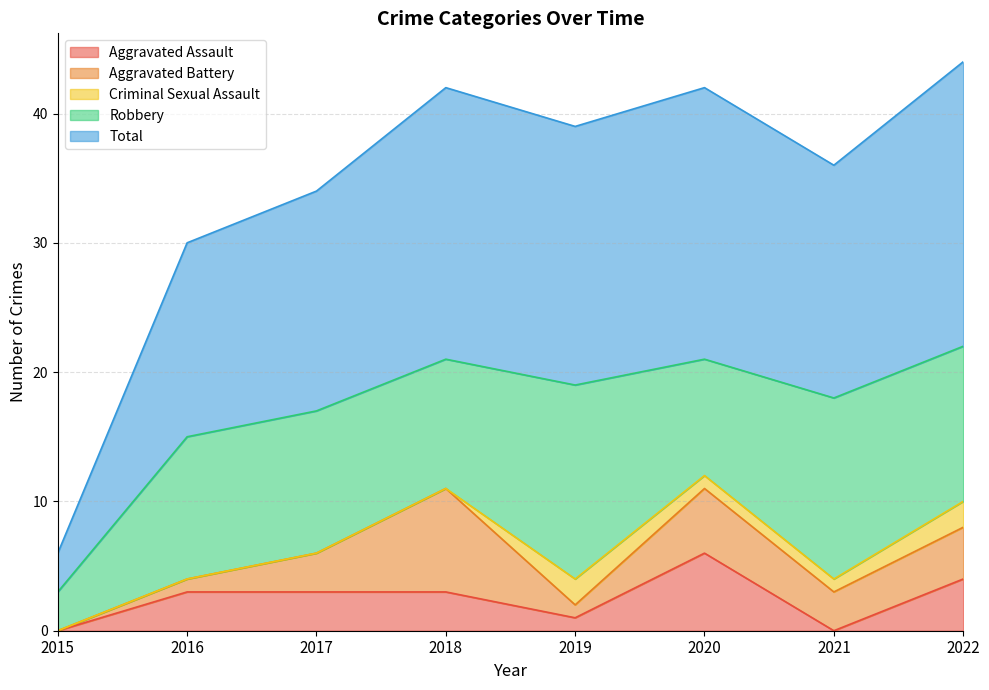

What is the difference between the highest and lowest values at 2016?

15